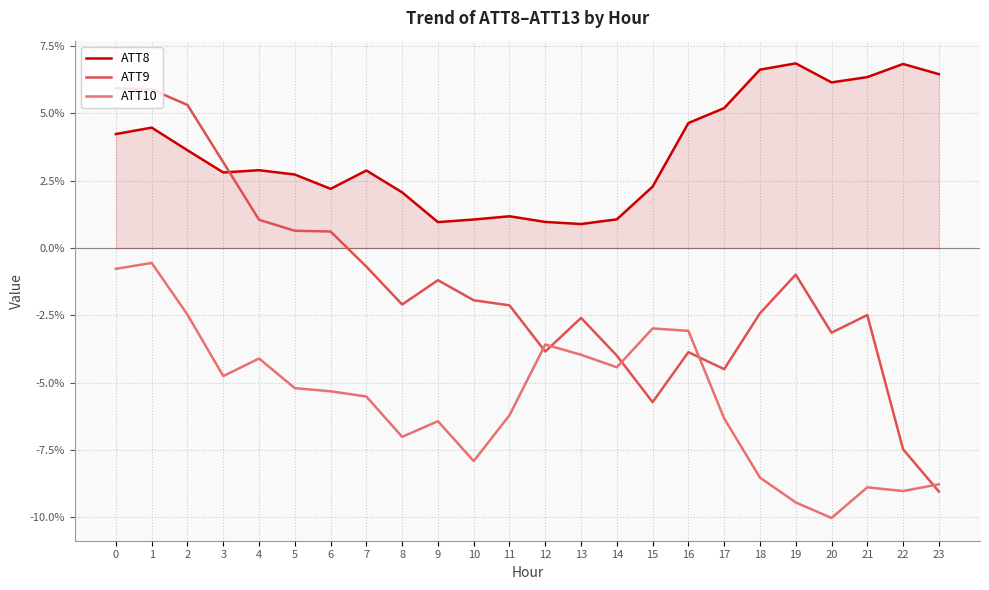

What is the smallest value displayed?

-10.0